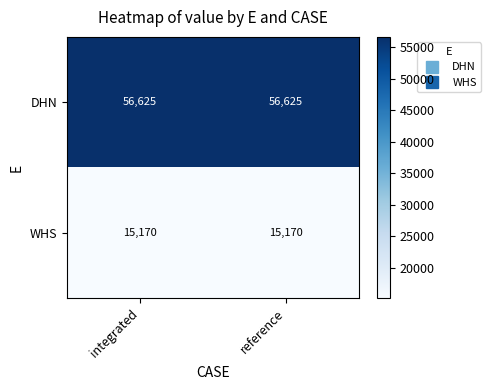

What is the greatest value displayed?

56625